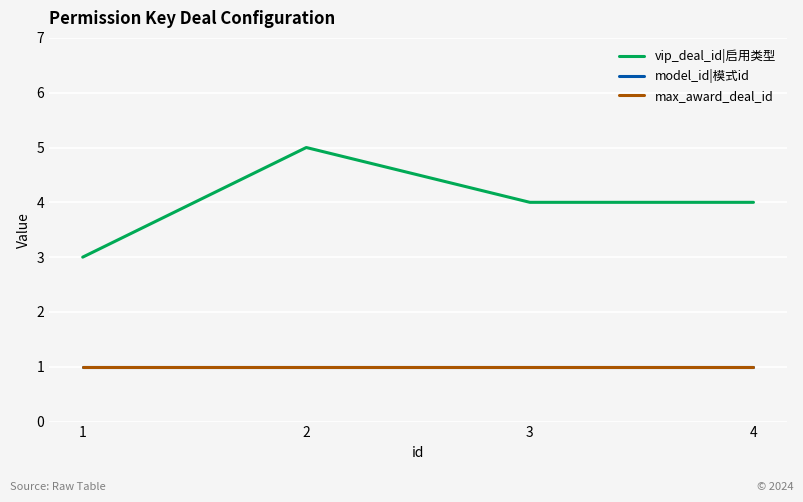

What is the difference between the maximum and second lowest values in the vip_deal_id|启用类型 series?

1